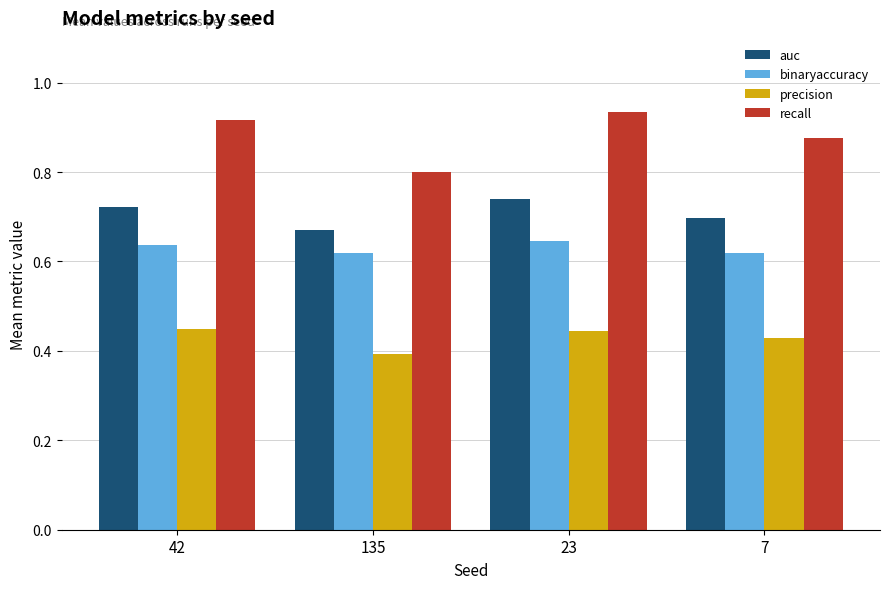

The value of binaryaccuracy at 23 is 0.3. True or false?

False